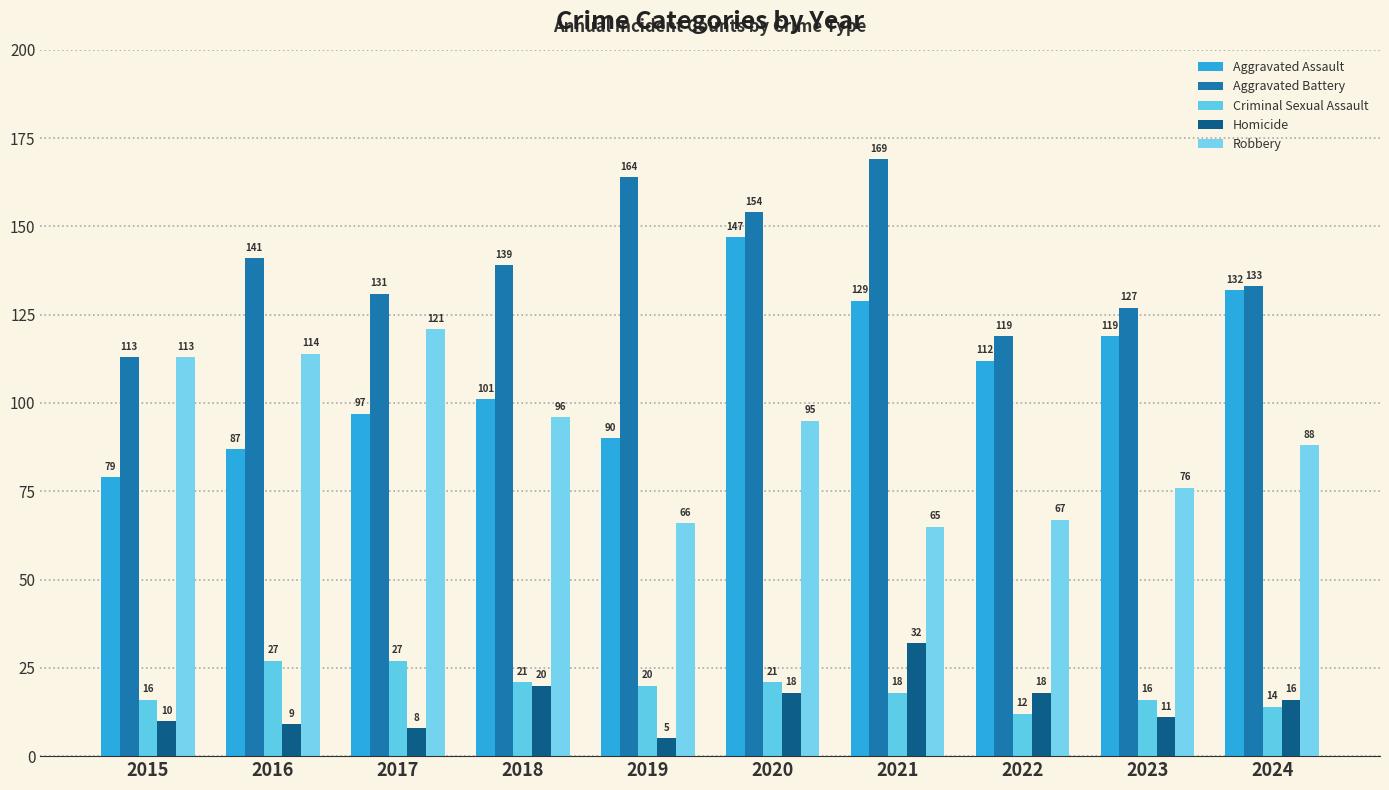

How many series are shown in this chart?

5